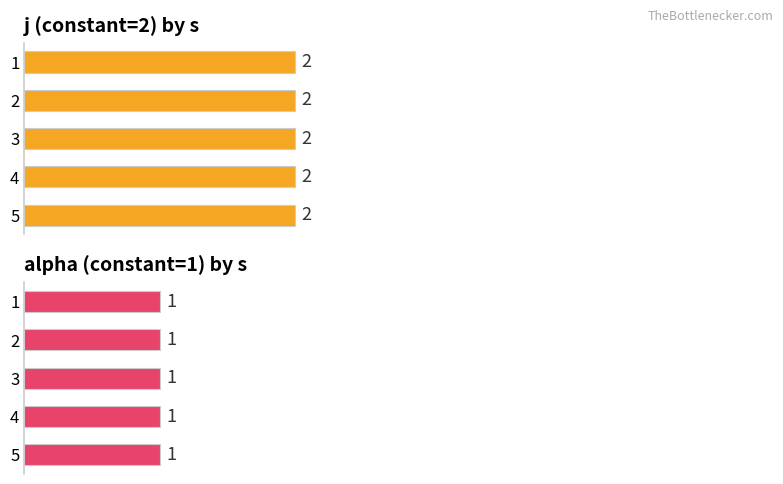

Is it true that alpha equals 0 at 4?

False